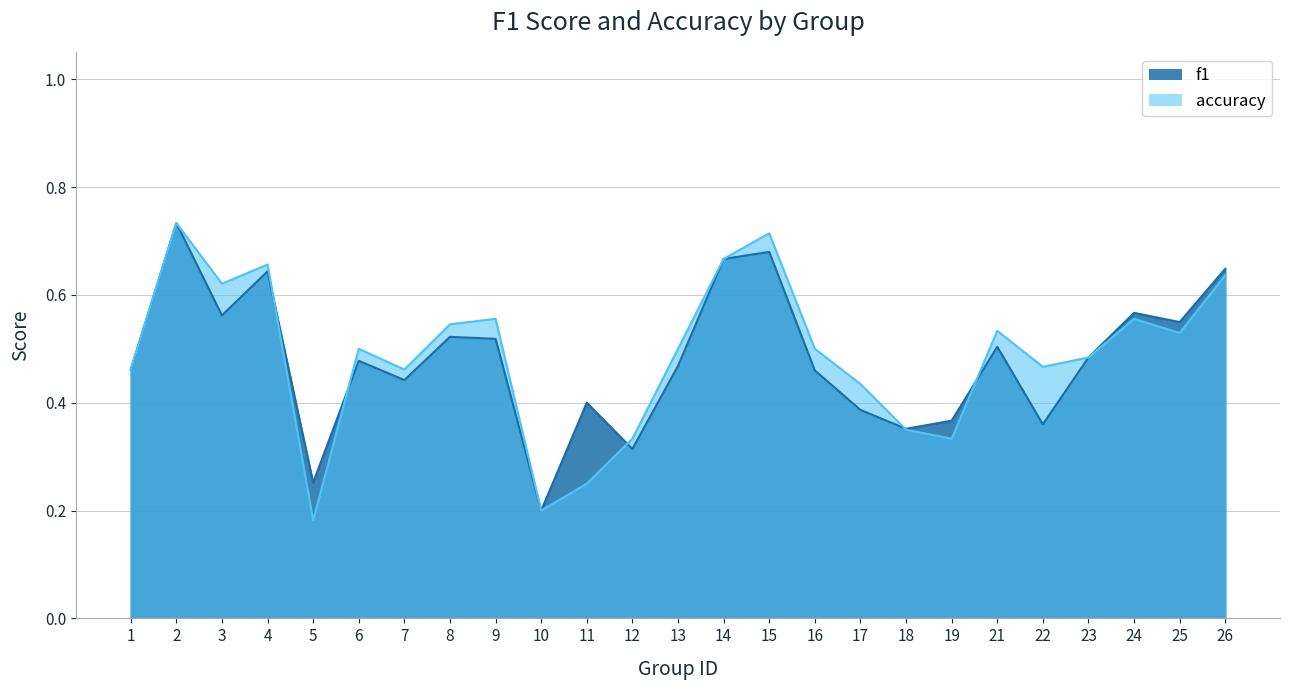

How many lines are shown in the chart?

2